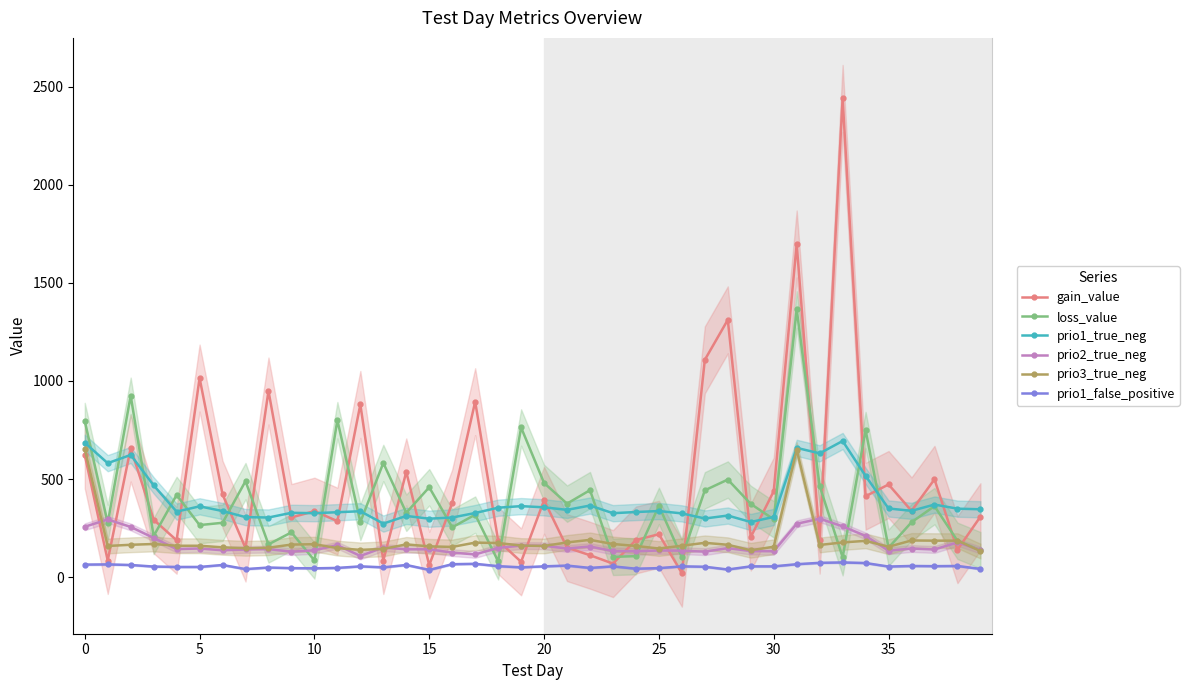

True or false: prio1_true_neg and loss_value cross at least once.

True